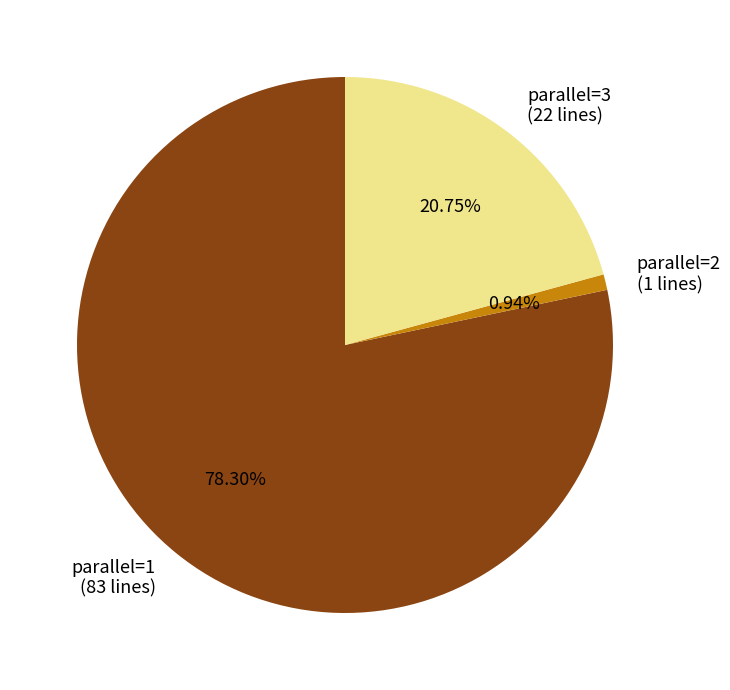

Is it true that parallel=3 is 21% of the pie?

True